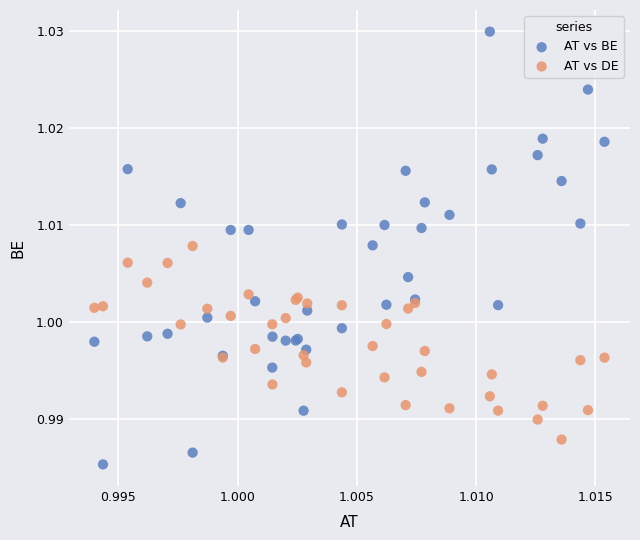

Which series contains the highest Y value?

AT vs BE